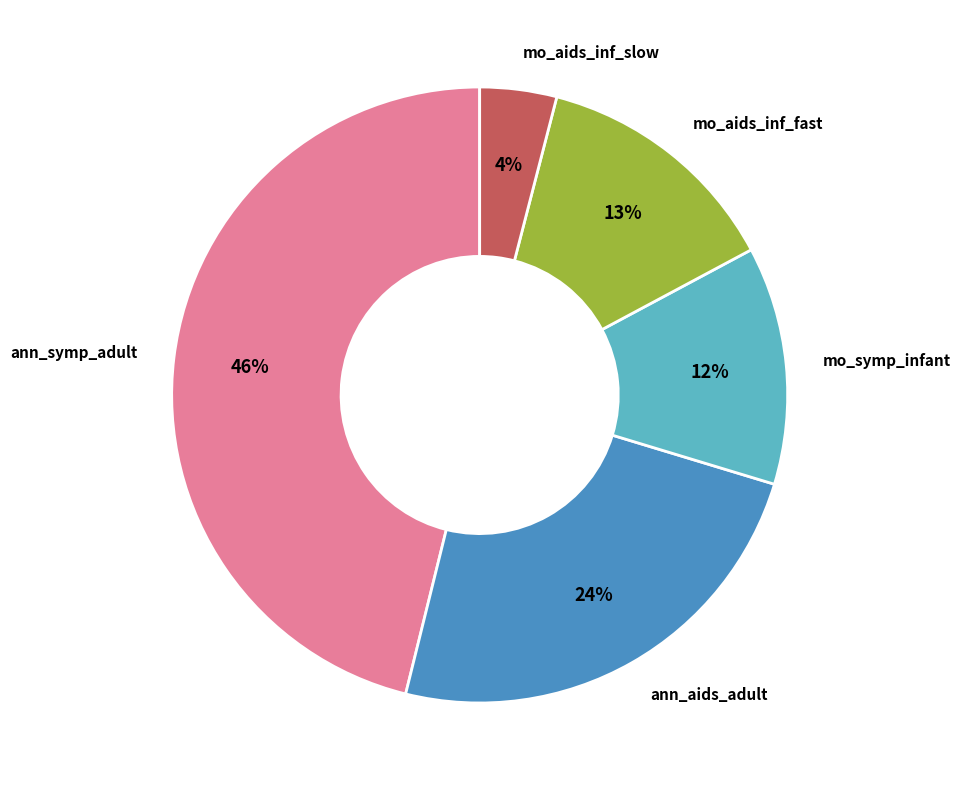

To the nearest percent, what is the difference between the largest and smallest slice percentages?

42%